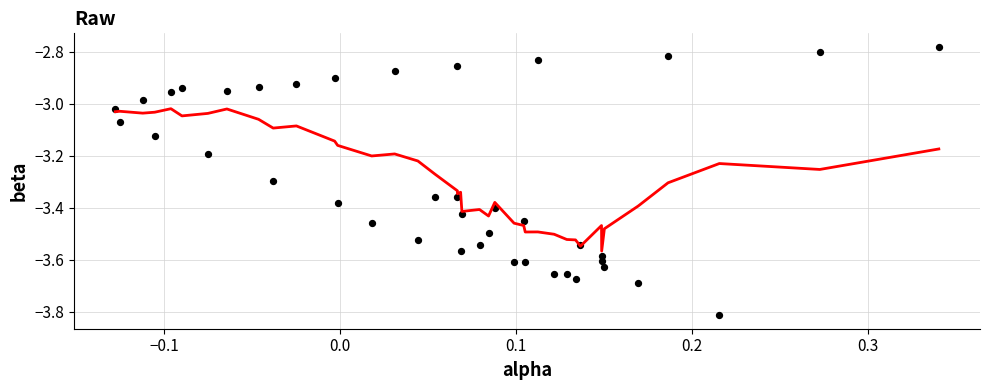

What is the range of X values (max minus min)?

0.5